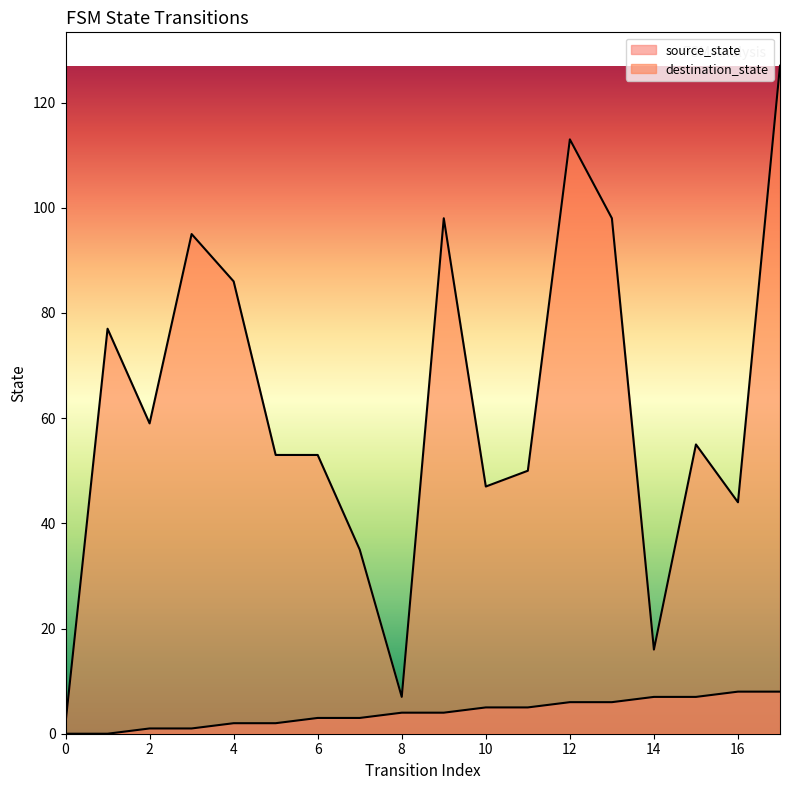

Is it true that source_state equals 4 at 9?

True